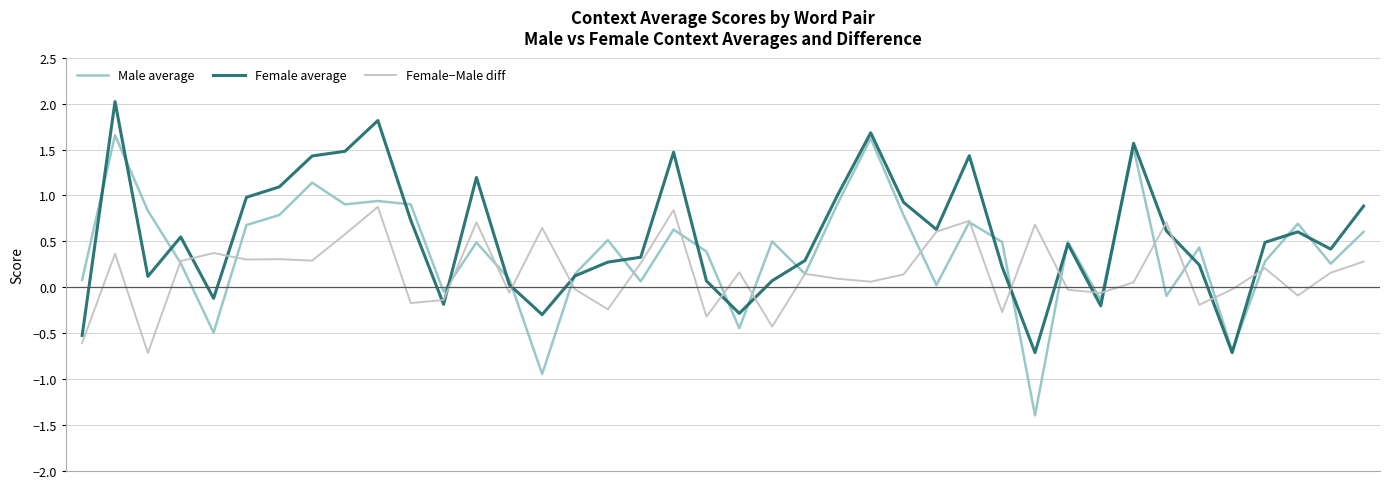

What is the difference between the maximum and minimum values in the Male average series?

3.1